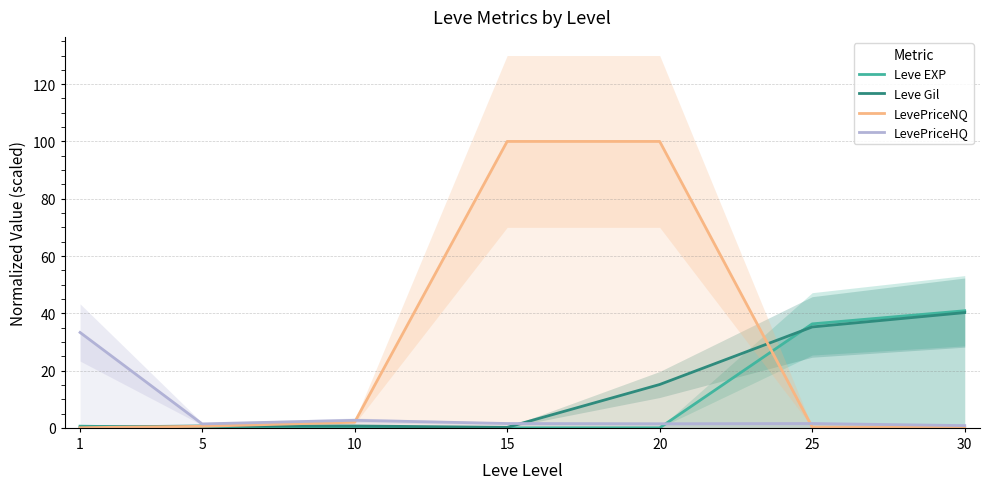

Does the chart display data point markers on the line(s)?

No